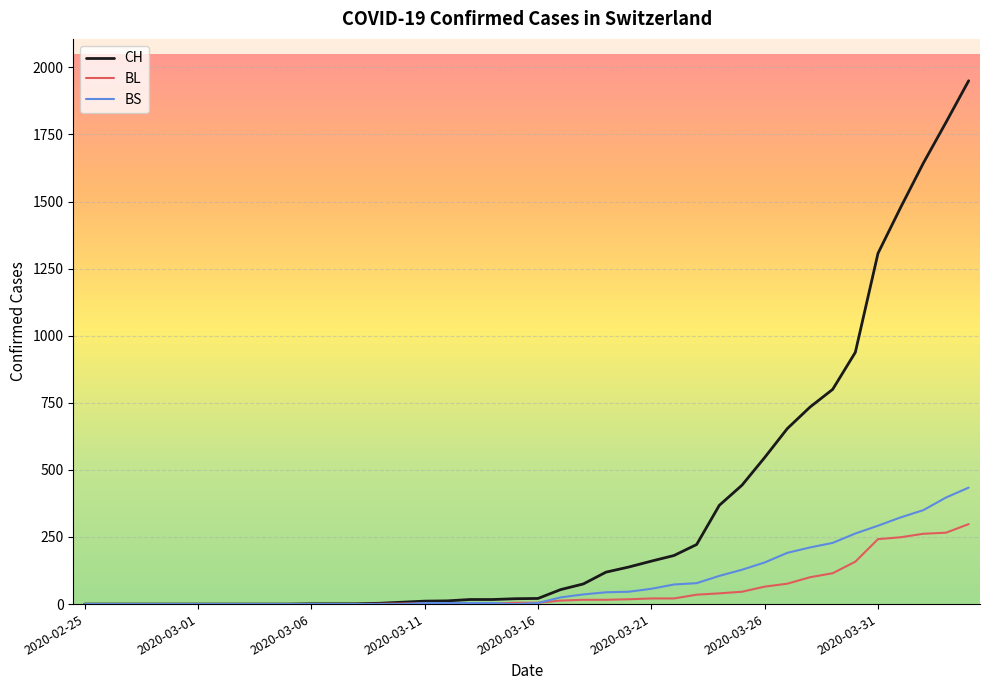

What is the maximum value for BL?

298